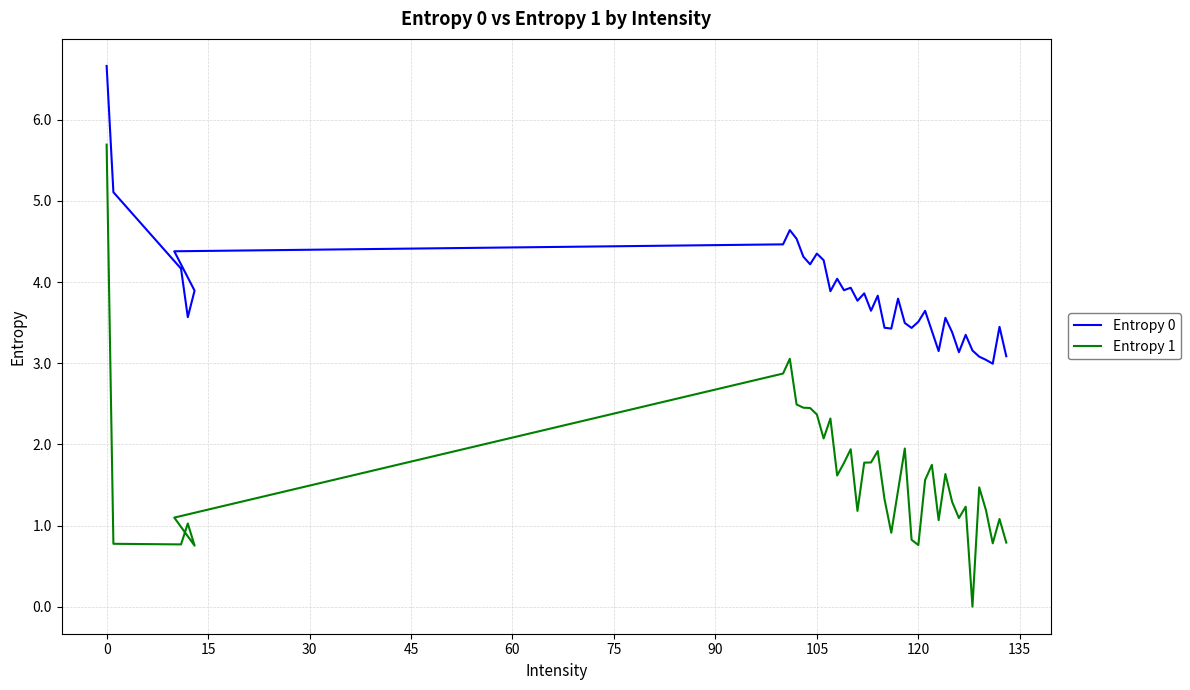

How many categories are shown in the chart?

40